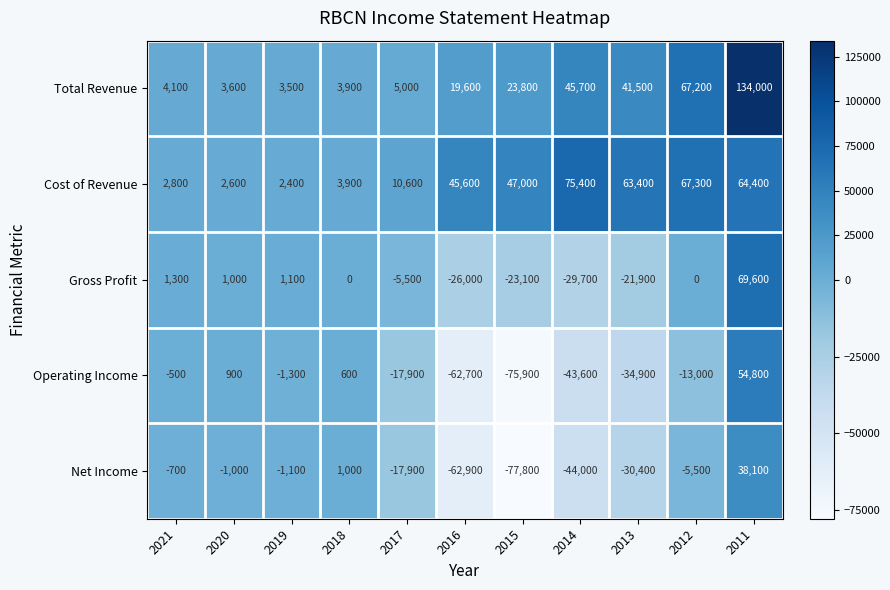

The value of Gross Profit at 2020 is 1000. True or false?

True